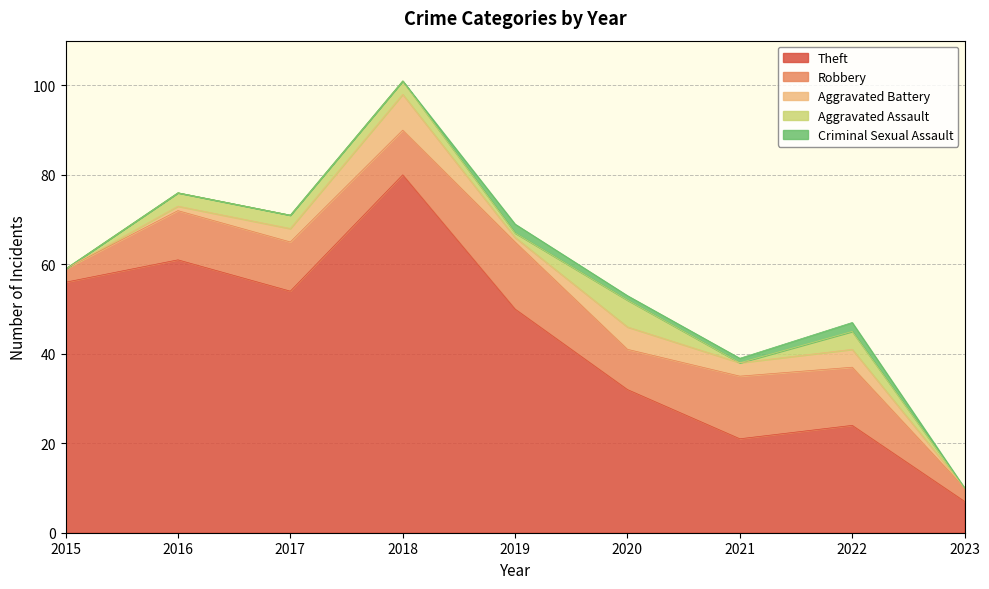

The value of Robbery at 2020 is 9. True or false?

True